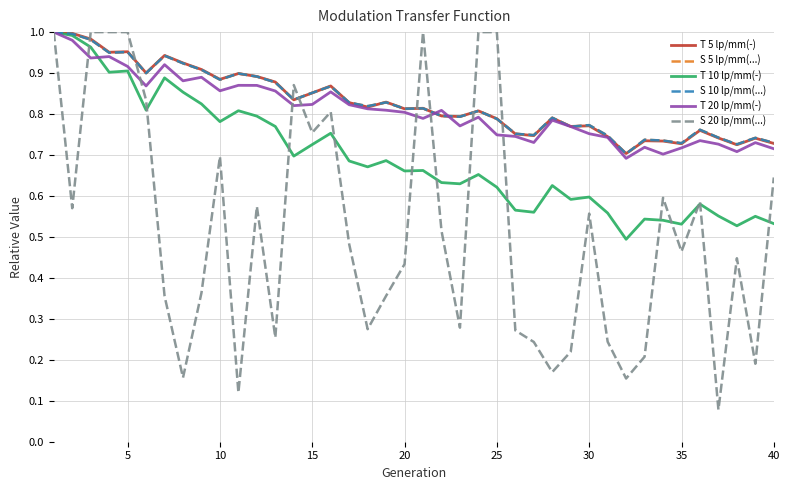

Does the chart have visible grid lines?

Yes